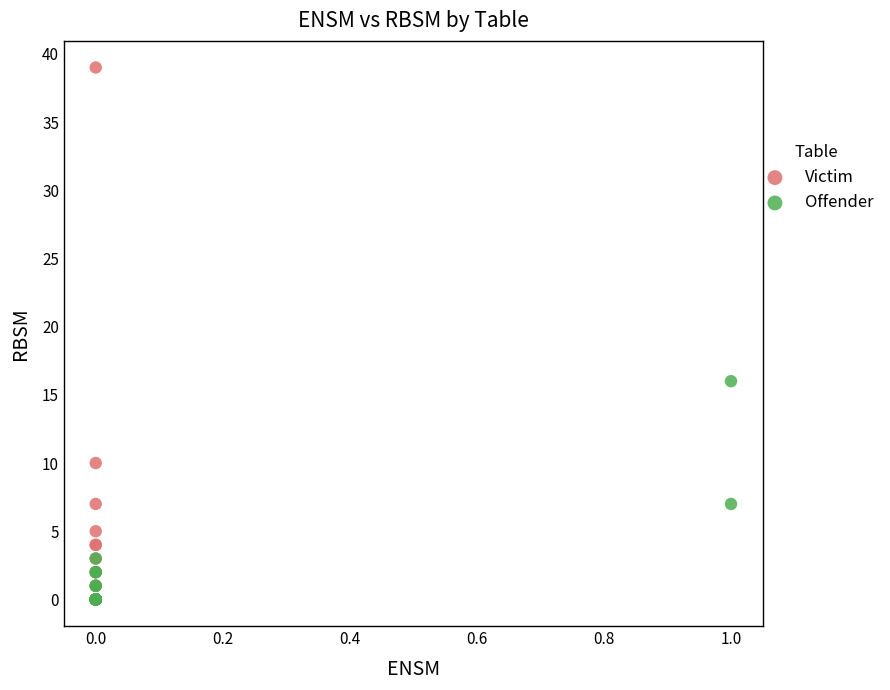

Which series contains the highest Y value?

Victim